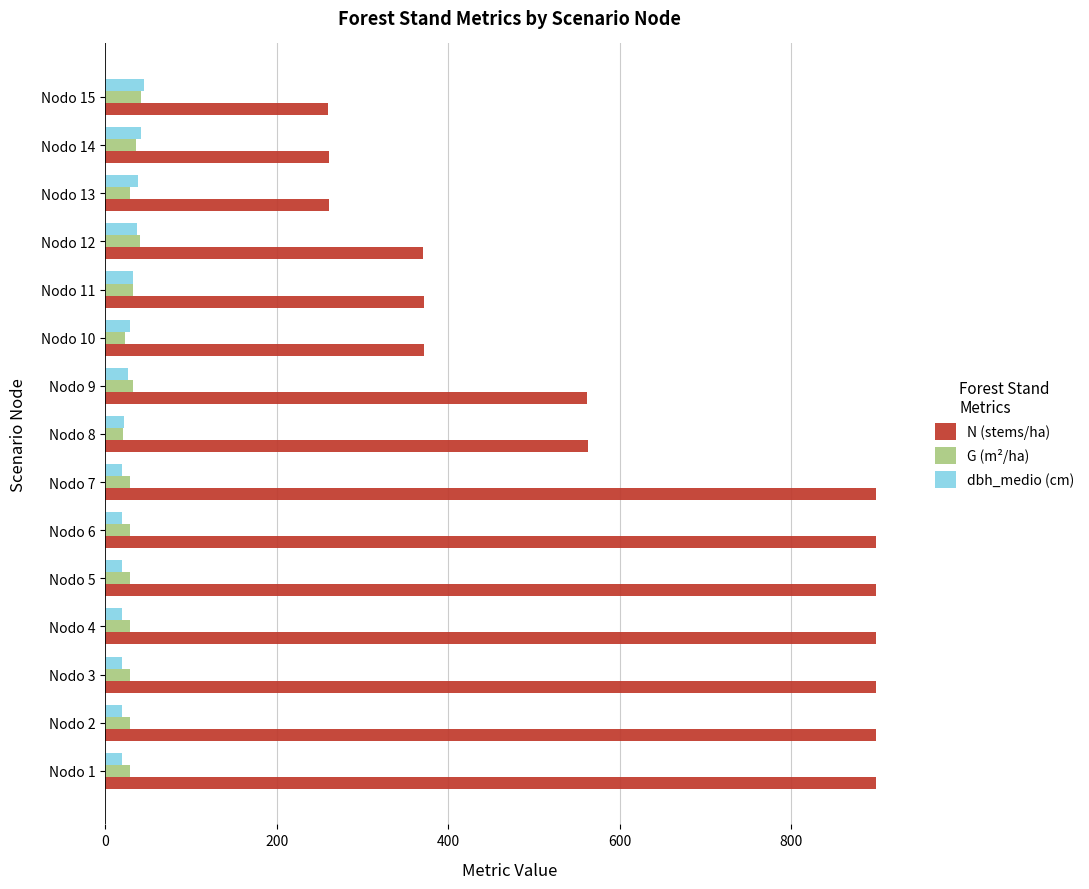

At how many categories does at least one series exceed 285?

12